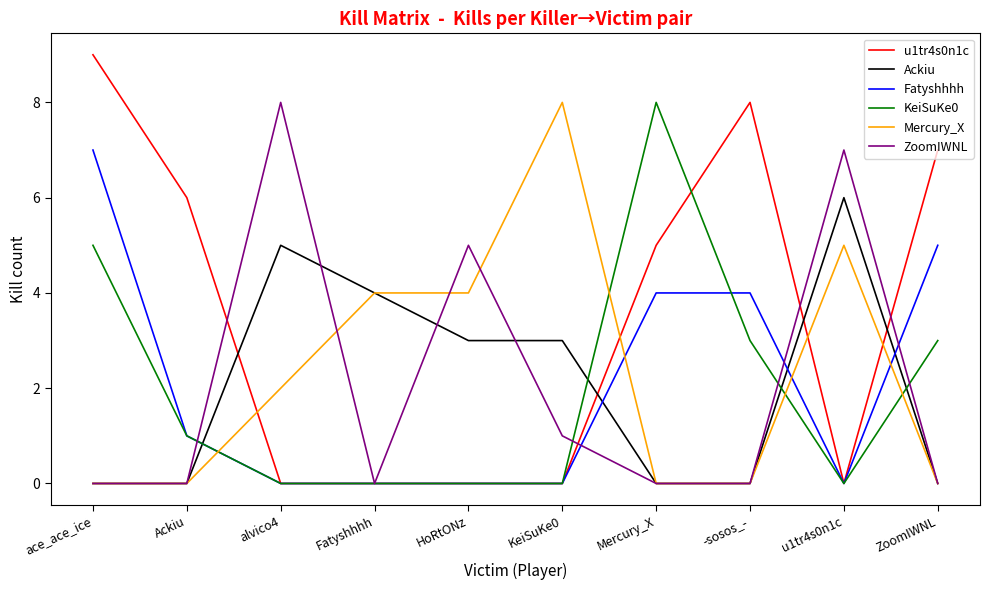

What is the total value across all series at Fatyshhhh?

8